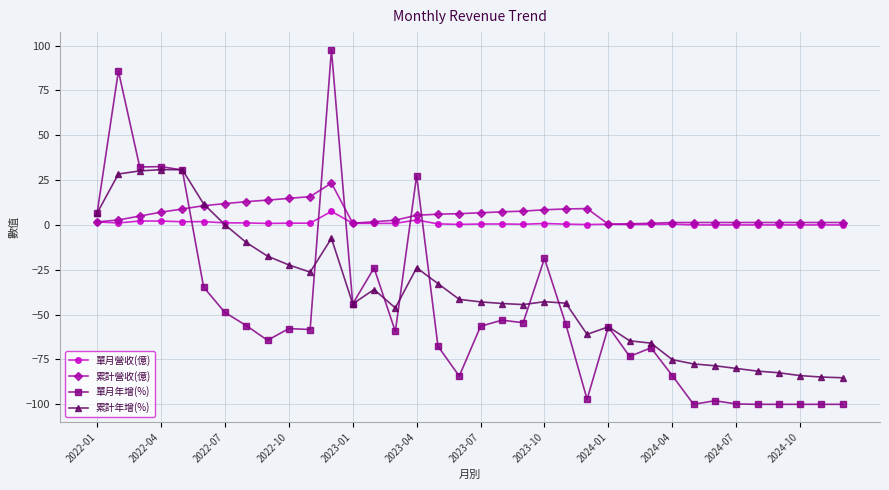

True or false: 累計年增(%) has more than 0 interior local peaks.

True